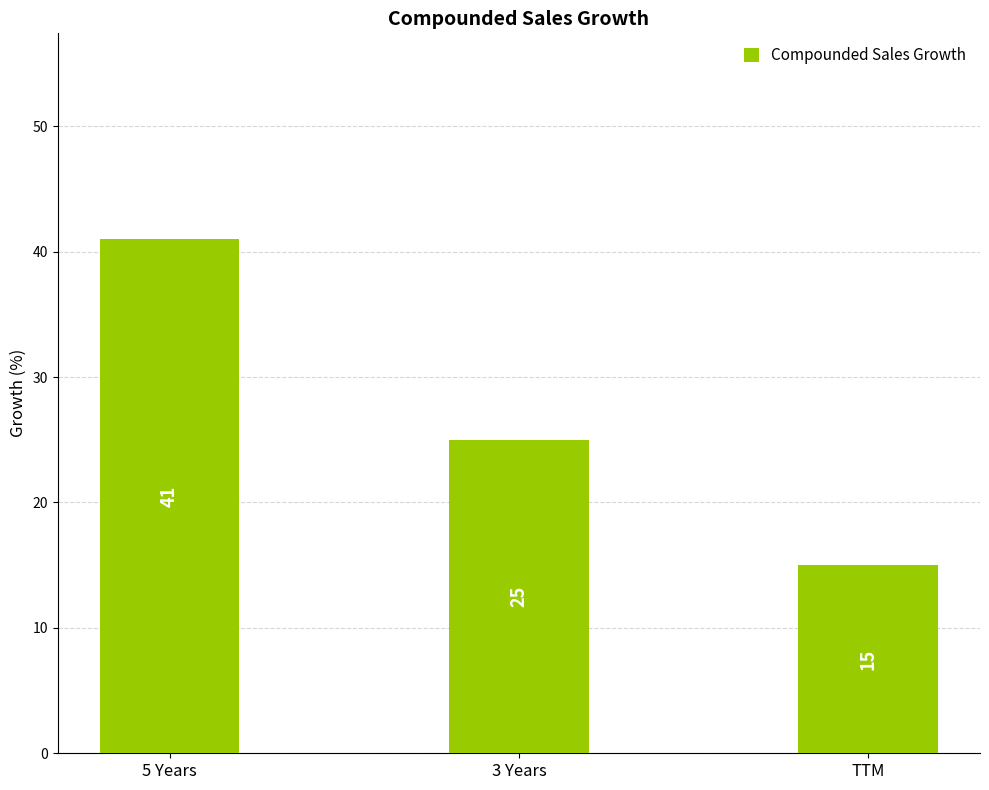

The chart shows a value of 15 at TTM. True or false?

True